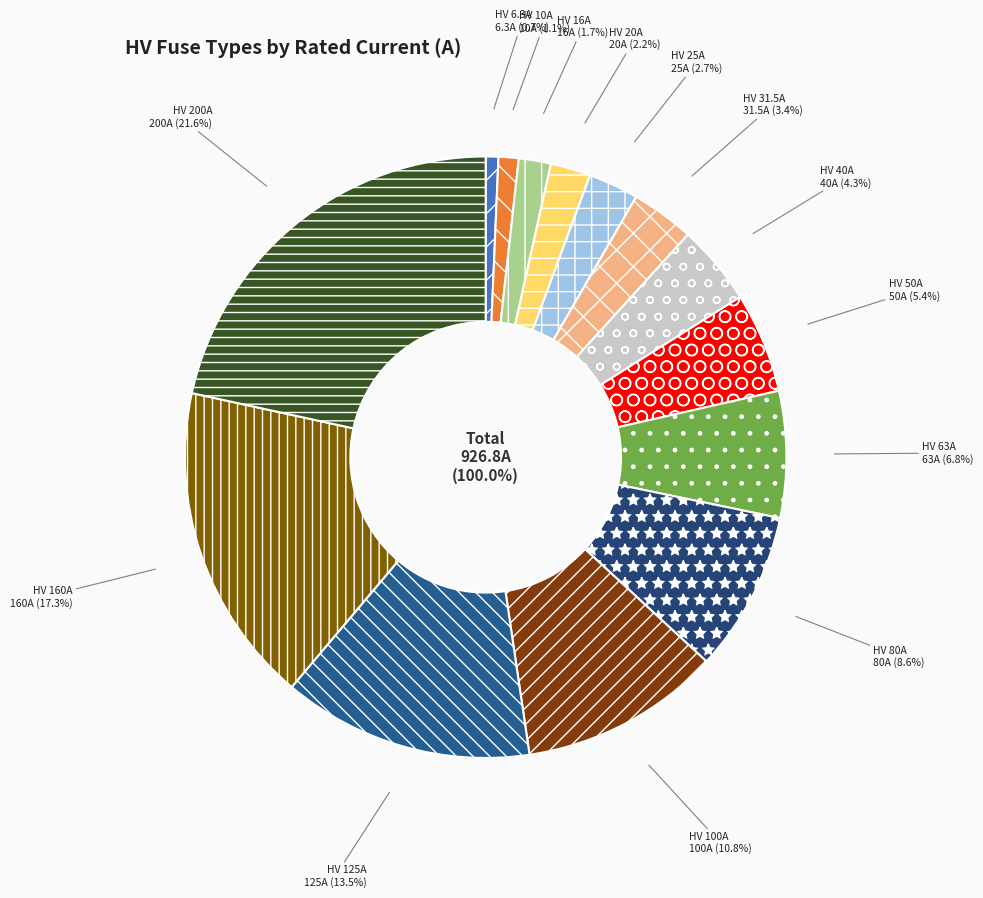

Is it true that HV 16A is 7% of the pie?

False